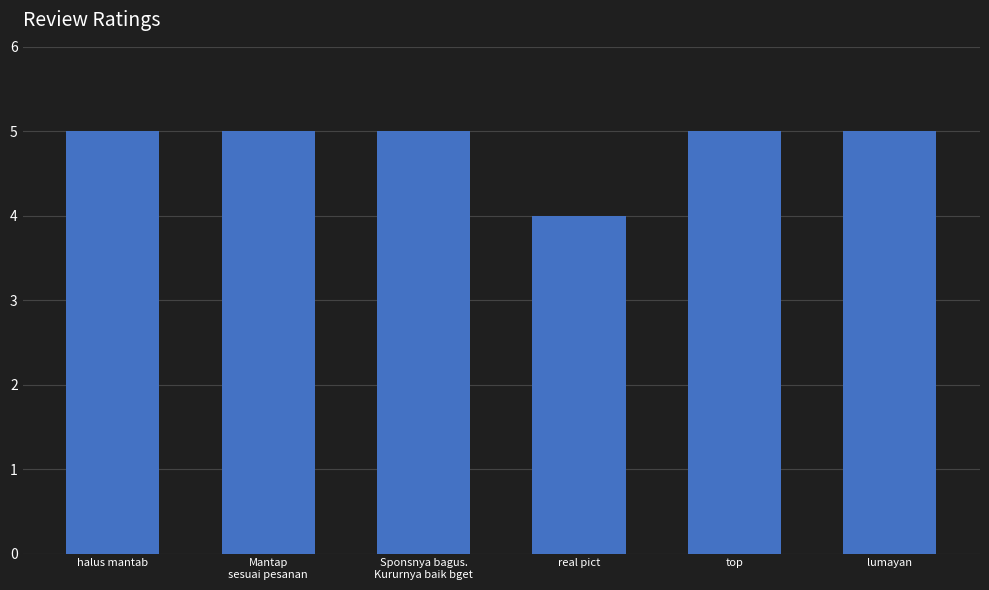

What is the label of the 1st bar from the right?

lumayan